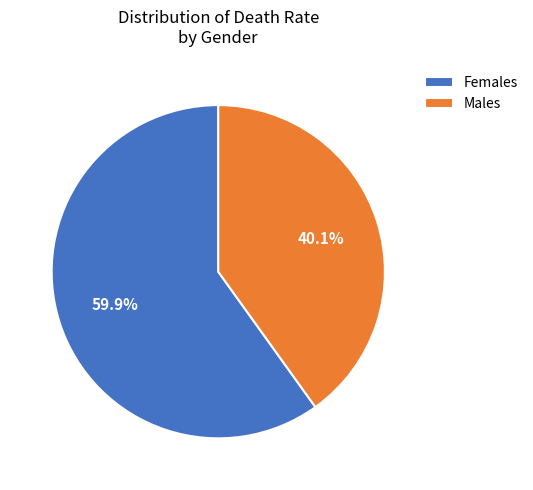

Is the sum of Females and Males greater than half?

Yes